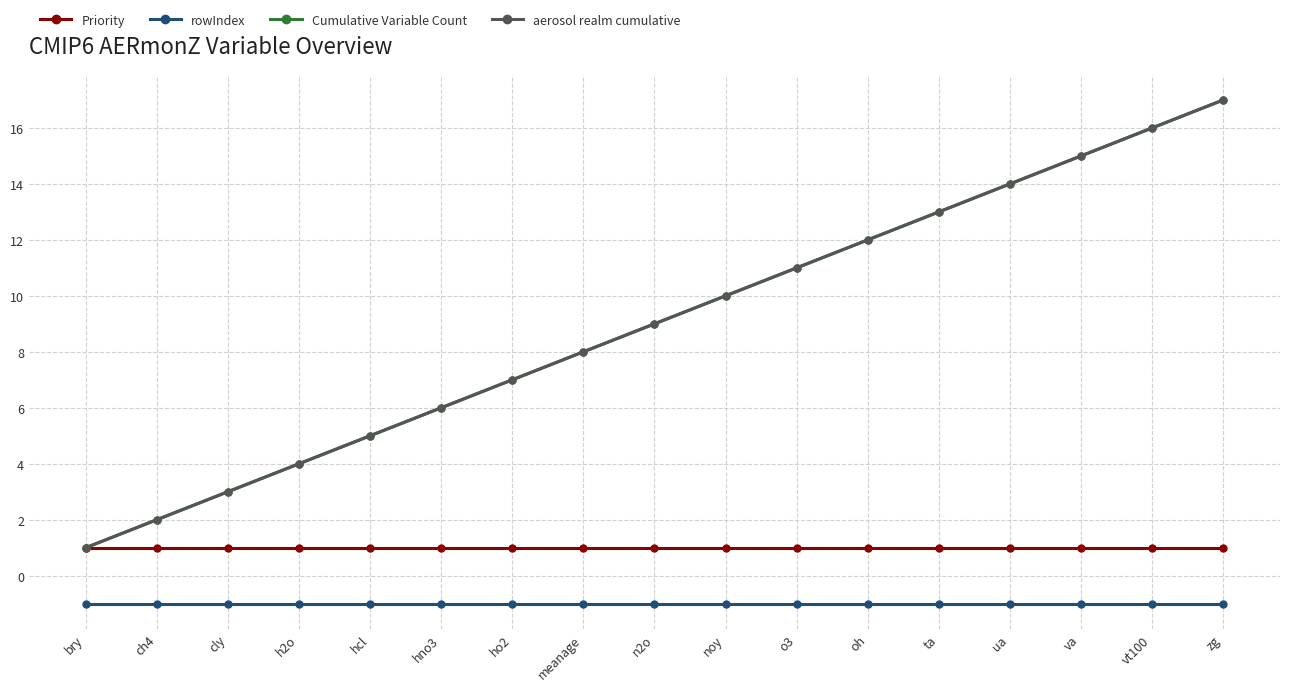

Reading right to left, what are all the values shown in this chart?

Priority: zg=1	vt100=1	va=1	ua=1	ta=1	oh=1	o3=1	noy=1	n2o=1	meanage=1	ho2=1	hno3=1	hcl=1	h2o=1	cly=1	ch4=1	bry=1
rowIndex: zg=-1	vt100=-1	va=-1	ua=-1	ta=-1	oh=-1	o3=-1	noy=-1	n2o=-1	meanage=-1	ho2=-1	hno3=-1	hcl=-1	h2o=-1	cly=-1	ch4=-1	bry=-1
Cumulative Variable Count: zg=17	vt100=16	va=15	ua=14	ta=13	oh=12	o3=11	noy=10	n2o=9	meanage=8	ho2=7	hno3=6	hcl=5	h2o=4	cly=3	ch4=2	bry=1
aerosol realm cumulative: zg=17	vt100=16	va=15	ua=14	ta=13	oh=12	o3=11	noy=10	n2o=9	meanage=8	ho2=7	hno3=6	hcl=5	h2o=4	cly=3	ch4=2	bry=1